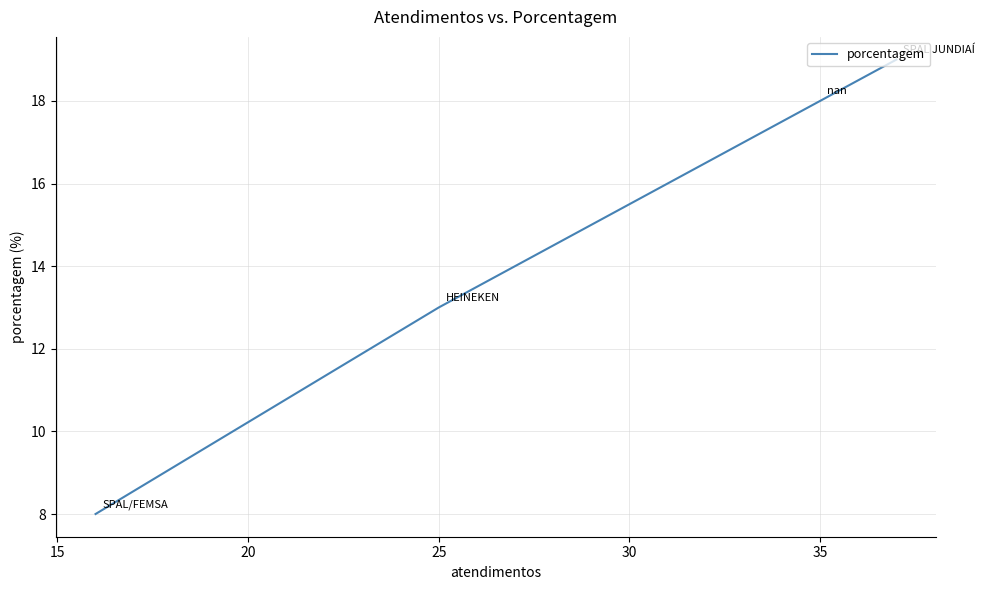

What is the sum of the values at 35 and 25?

31